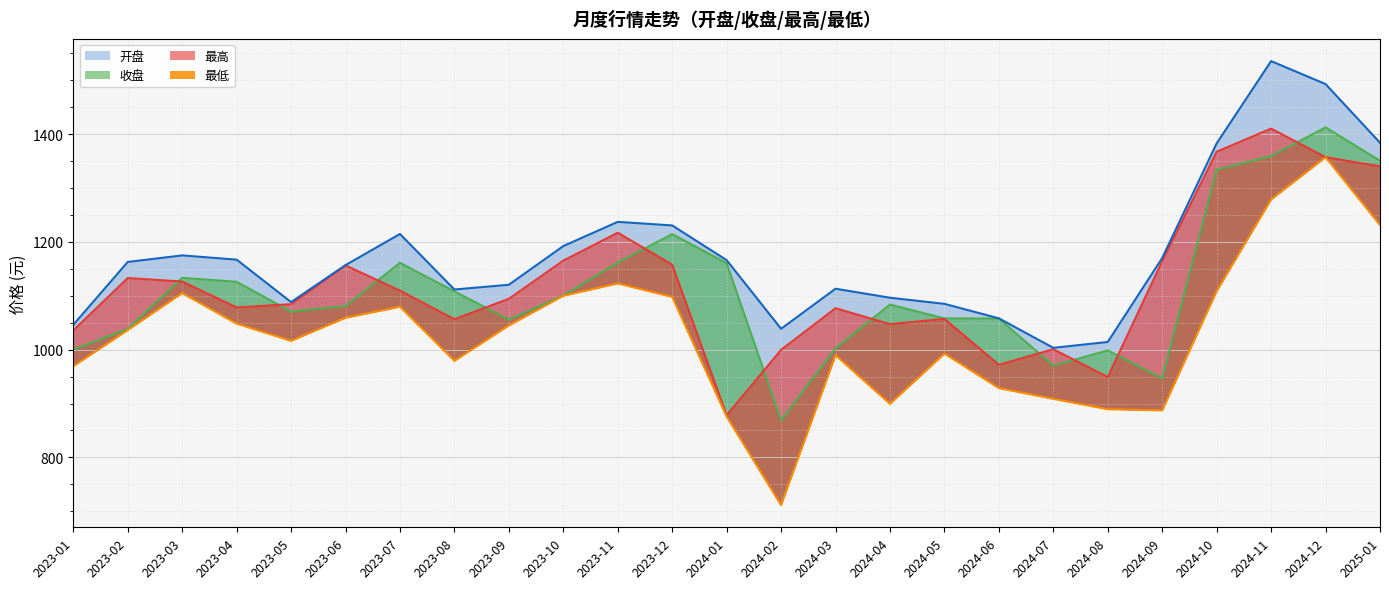

What is the spread (max minus min) of values at 2023-12?

132.8